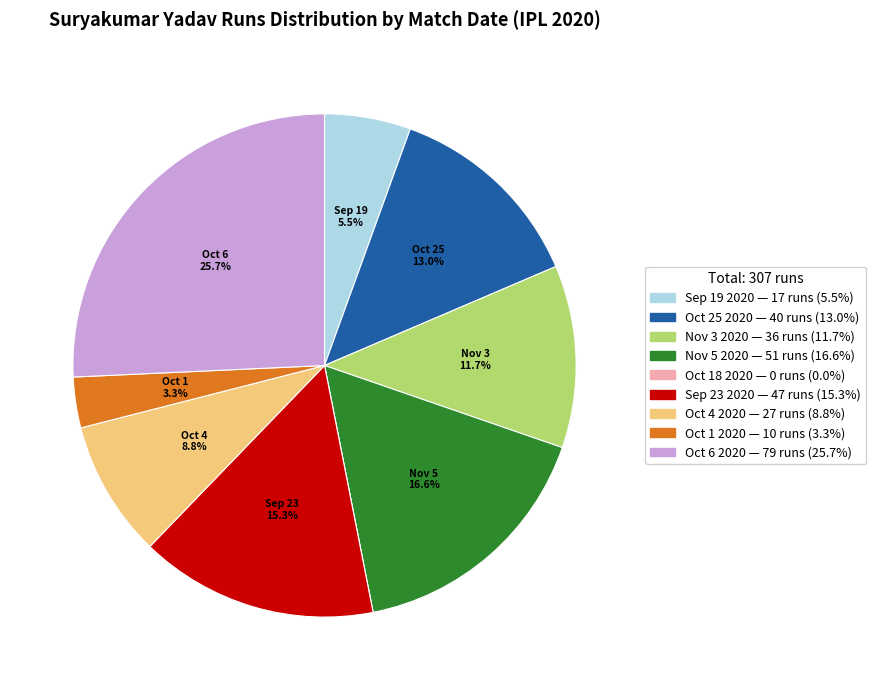

Combined, what portion of the pie is Oct 1 2020 and Oct 6 2020?

29.0%